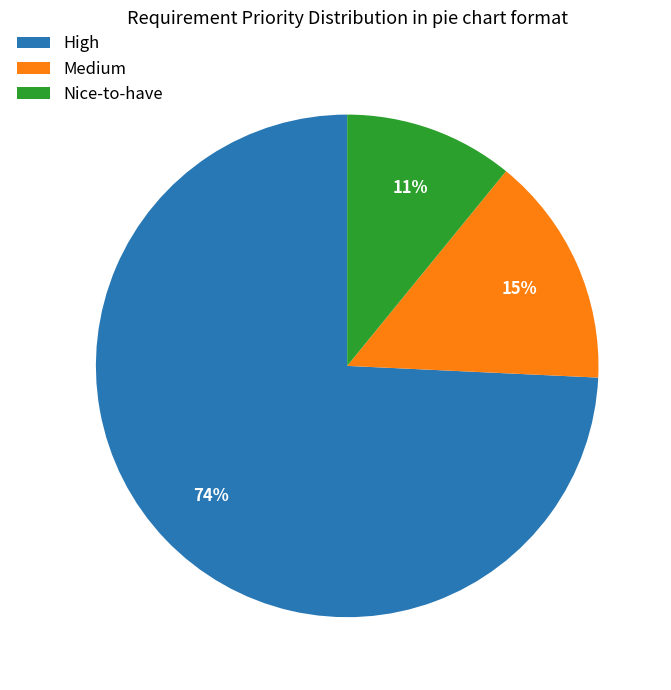

Which slice is the smallest?

Nice-to-have